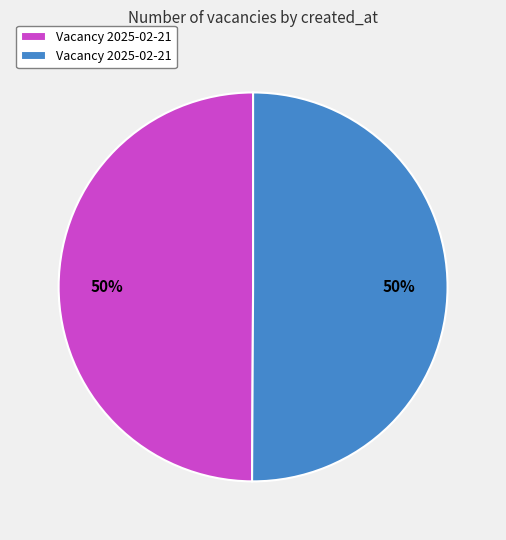

To the nearest percent, what is the average slice percentage?

50%